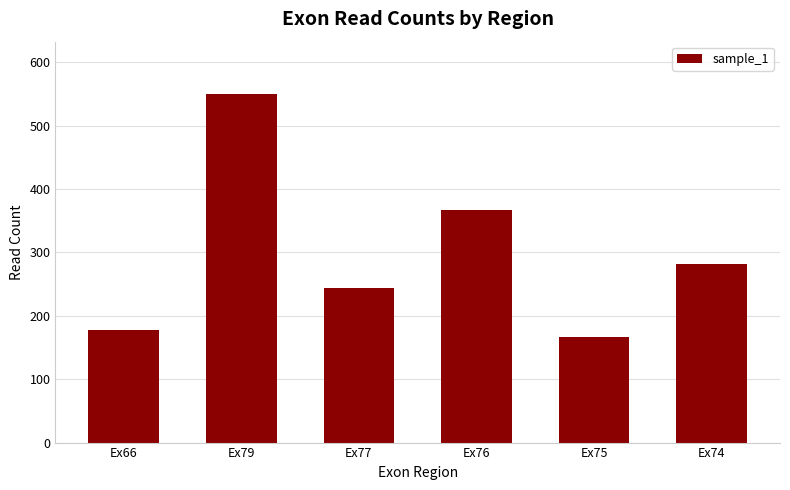

Reading left to right, what are all the values shown in this chart?

178	550	244	367	167	282